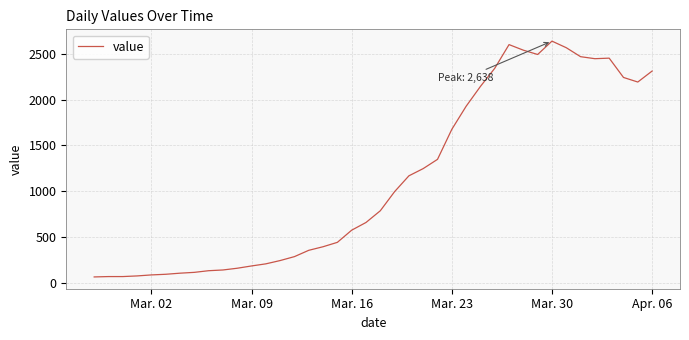

What is the difference between the maximum and minimum values?

2577